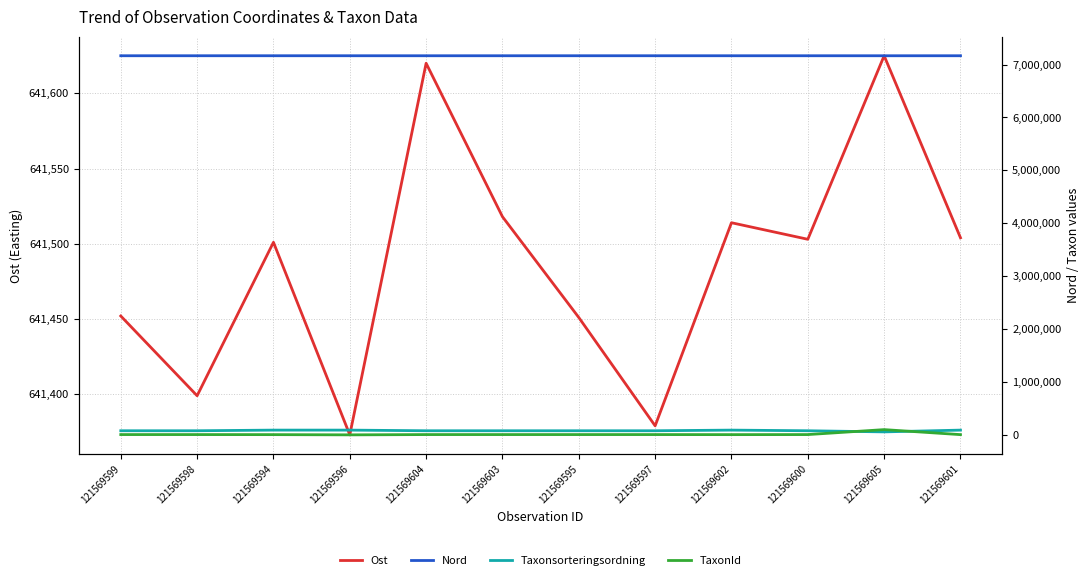

True or false: Taxonsorteringsordning and Ost cross at least once.

False